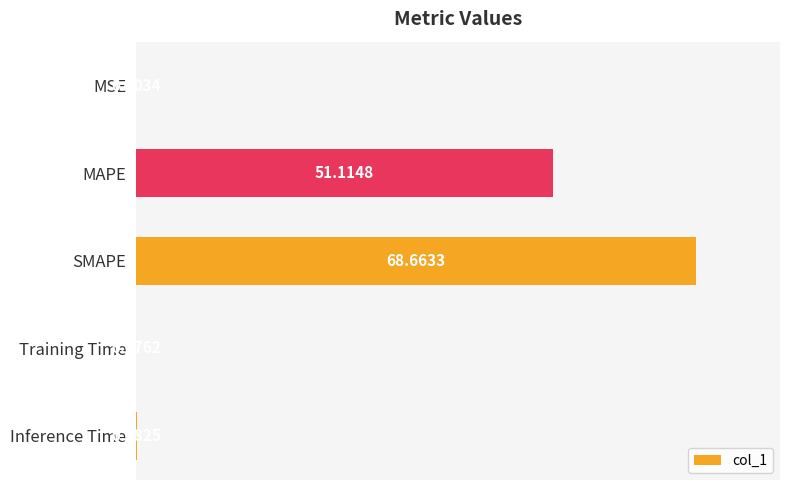

Where is the data nearest to the value 34?

MAPE